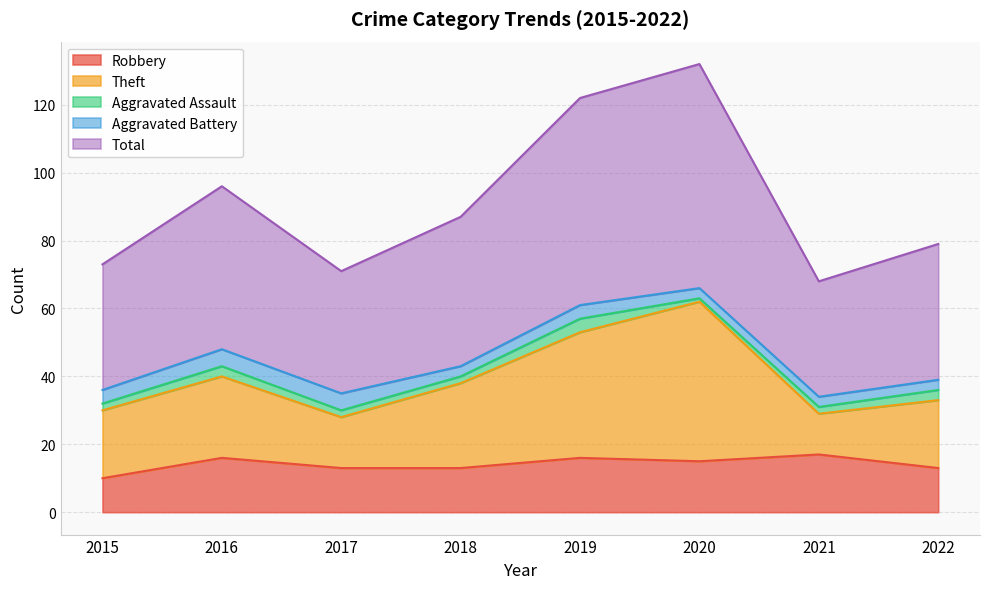

At which label does Robbery reach its minimum?

2015